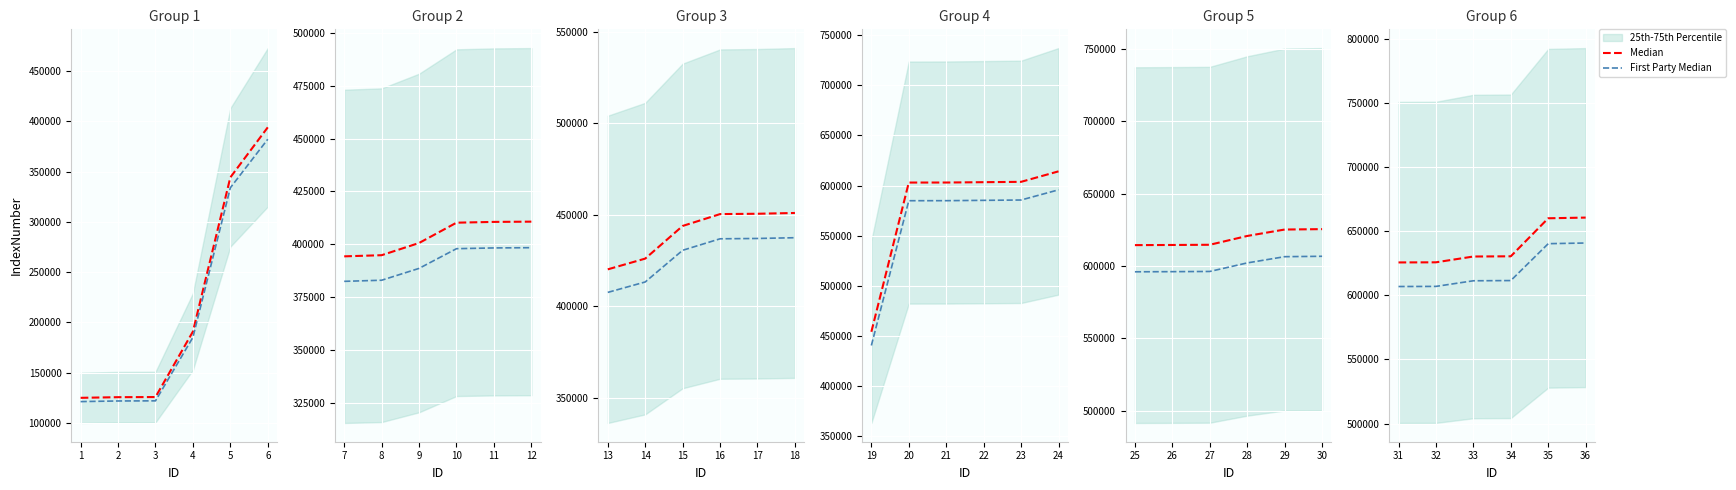

True or false: First Party Median and Median intersect in this chart.

False